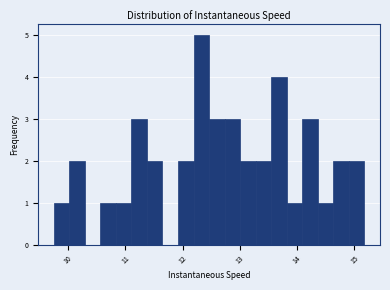

Read against the x-axis, roughly where is the centre of the tallest bar?

12.3